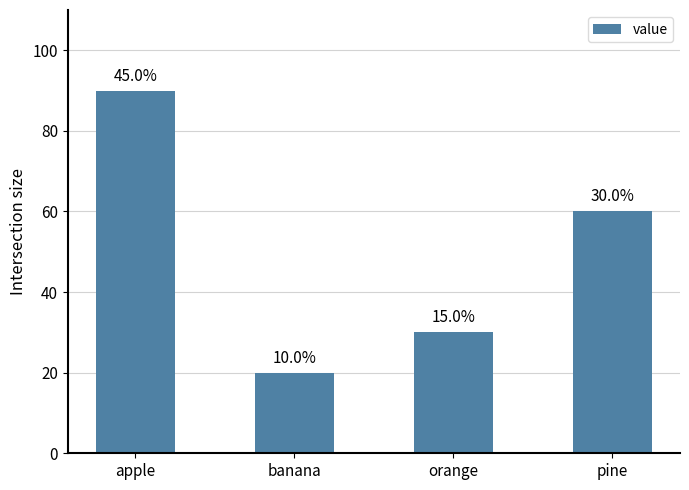

What is the value of the 2nd bar from the left?

20